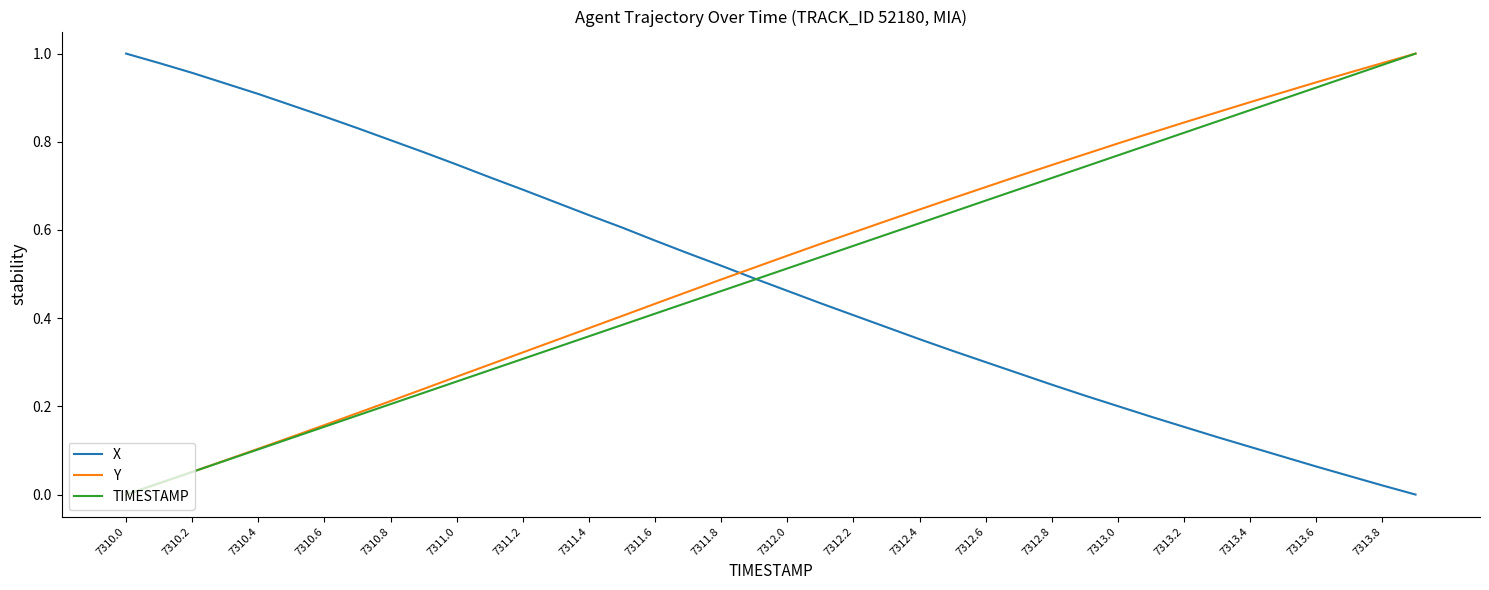

True or false: Y and X cross at least once.

True